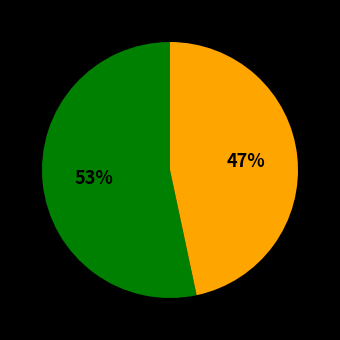

Is there any slice that represents more than half of the pie?

Yes